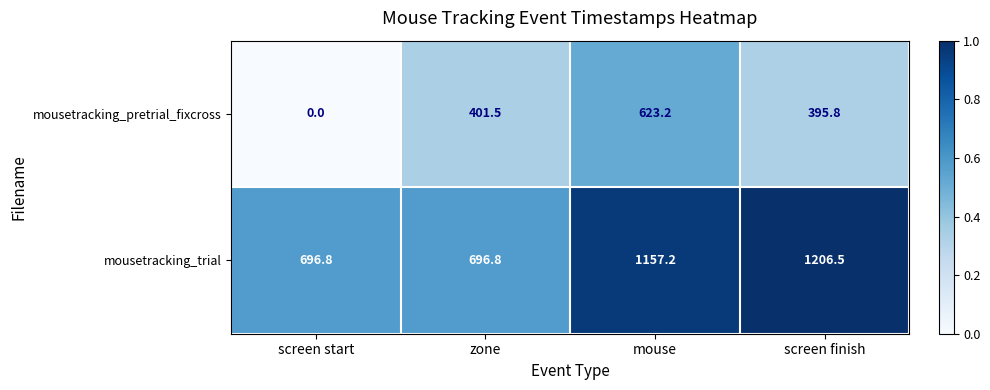

Which series changed the most between zone and screen finish?

mousetracking_trial